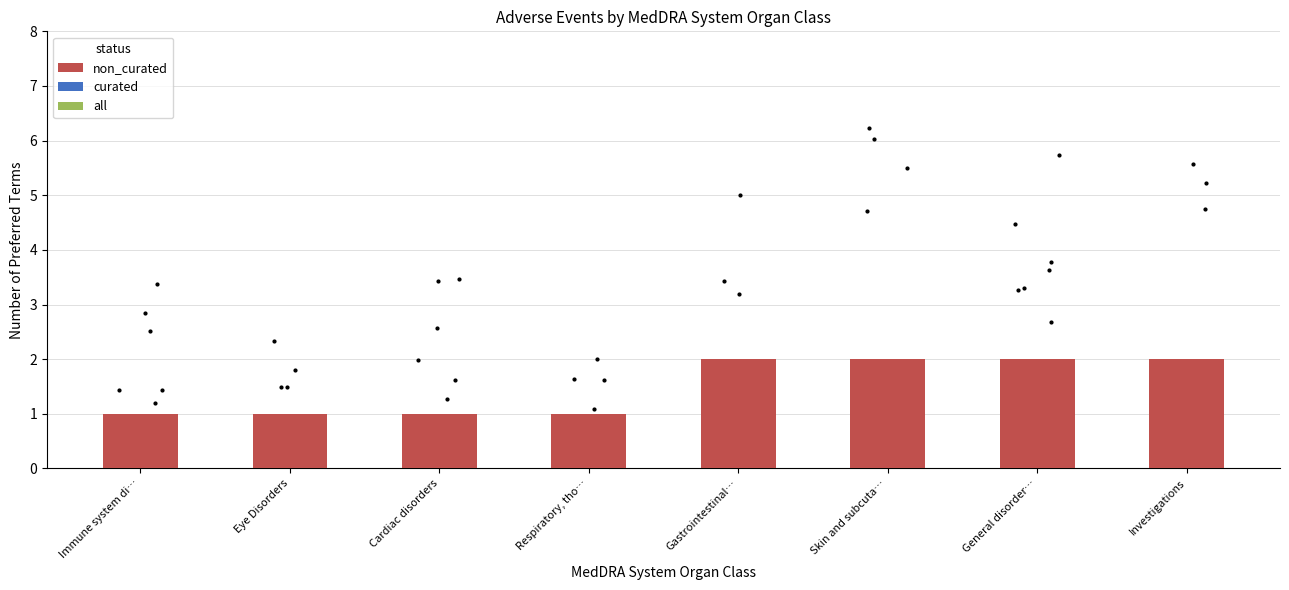

Which series contains the highest Y value?

non_curated